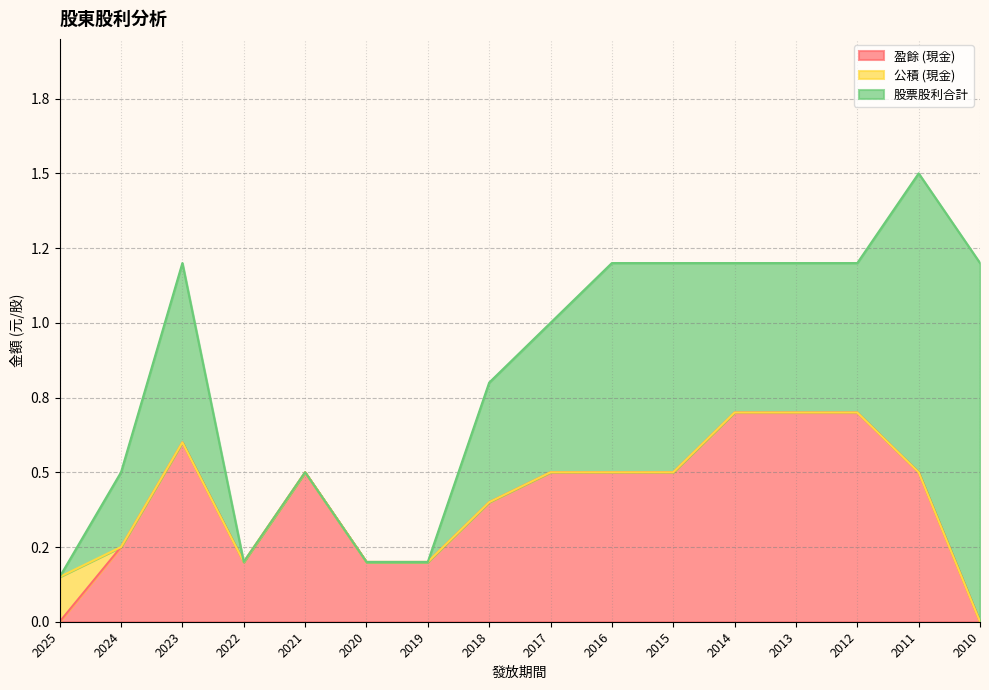

Which series changed the most between 2013 and 2010?

盈餘